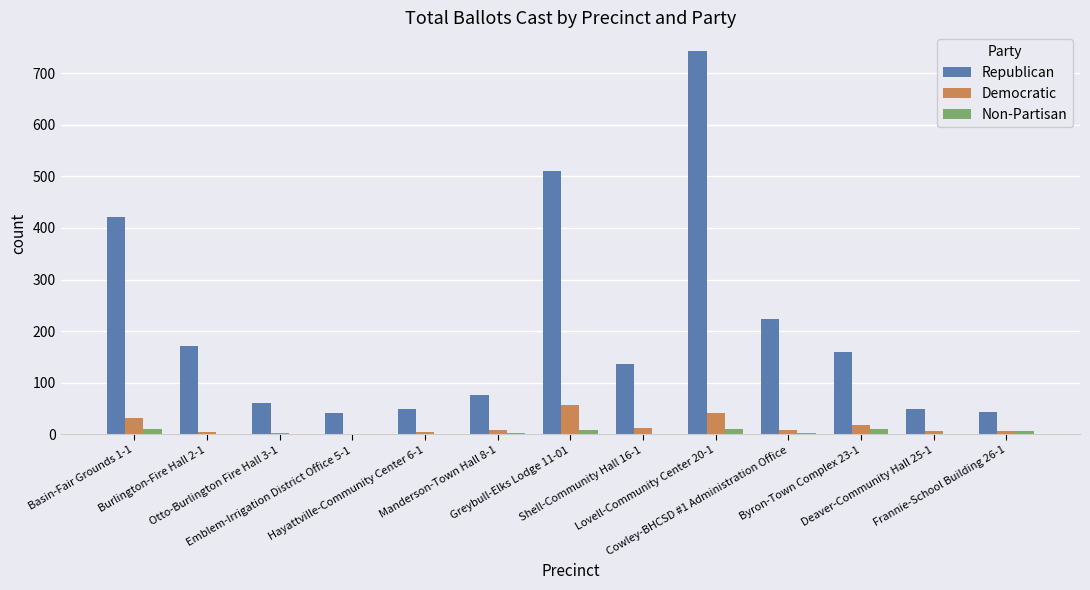

Are the bars horizontal?

No